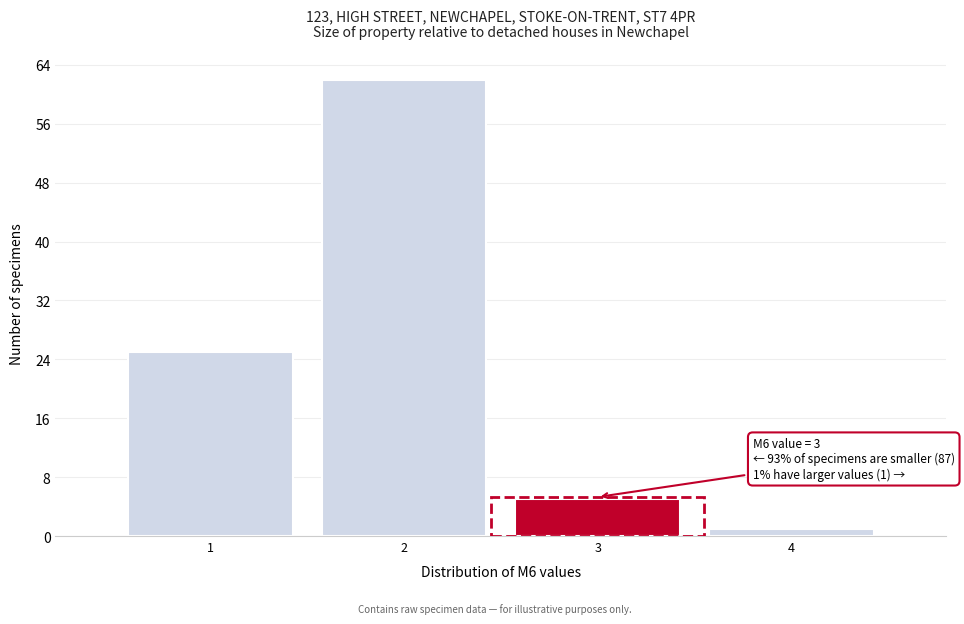

Reading left to right, list all the values displayed in this chart.

25	62	5	1